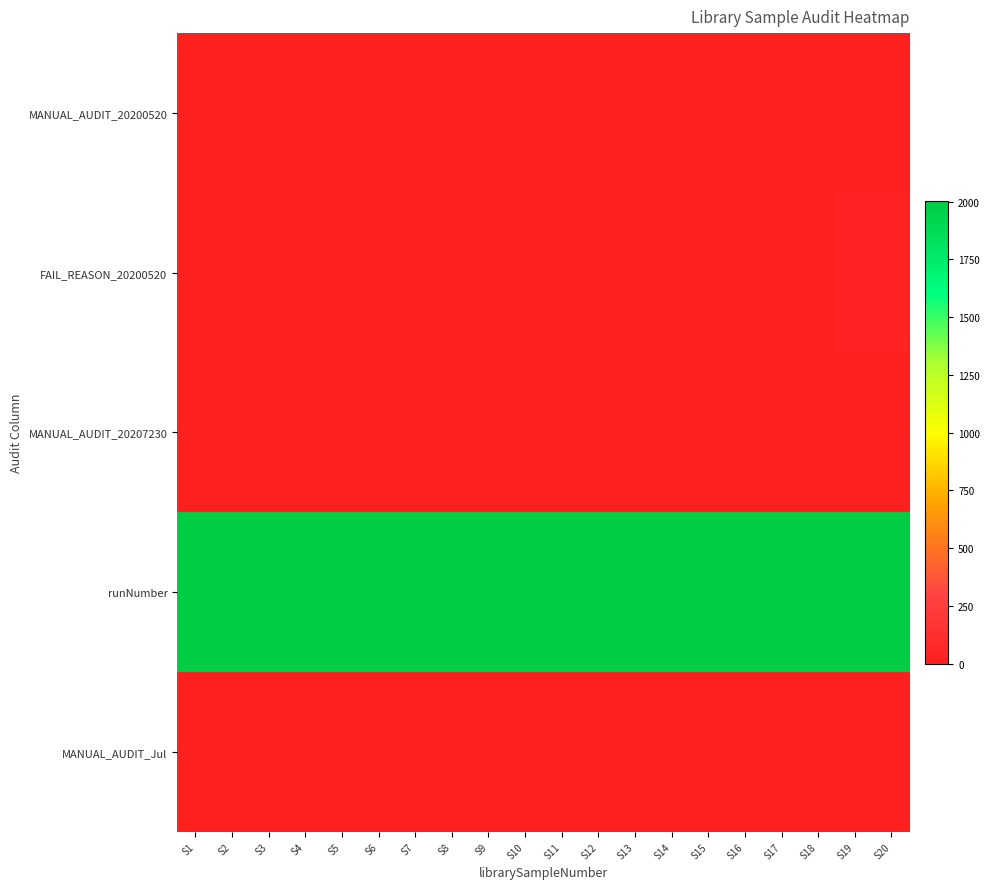

Reading left to right, transcribe all the data shown in this chart.

MANUAL_AUDIT_20200520: S1=0	S2=0	S3=0	S4=0	S5=0	S6=0	S7=0	S8=0	S9=0	S10=1	S11=1	S12=1	S13=0	S14=0	S15=0	S16=1	S17=1	S18=1	S19=1	S20=0
FAIL_REASON_20200520: S1=0	S2=0	S3=0	S4=4	S5=0	S6=0	S7=0	S8=0	S9=0	S10=4	S11=4	S12=4	S13=0	S14=0	S15=0	S16=4	S17=4	S18=4	S19=32	S20=32
MANUAL_AUDIT_20207230: S1=1	S2=1	S3=1	S4=1	S5=1	S6=1	S7=1	S8=1	S9=1	S10=1	S11=1	S12=1	S13=1	S14=1	S15=1	S16=1	S17=1	S18=1	S19=1	S20=1
runNumber: S1=2002	S2=2002	S3=2002	S4=2002	S5=2002	S6=2002	S7=2002	S8=2002	S9=2002	S10=2002	S11=2002	S12=2002	S13=2002	S14=2002	S15=2002	S16=2002	S17=2002	S18=2002	S19=2002	S20=2002
MANUAL_AUDIT_Jul: S1=1	S2=1	S3=1	S4=1	S5=1	S6=1	S7=1	S8=1	S9=1	S10=1	S11=1	S12=1	S13=1	S14=1	S15=1	S16=1	S17=1	S18=1	S19=1	S20=1